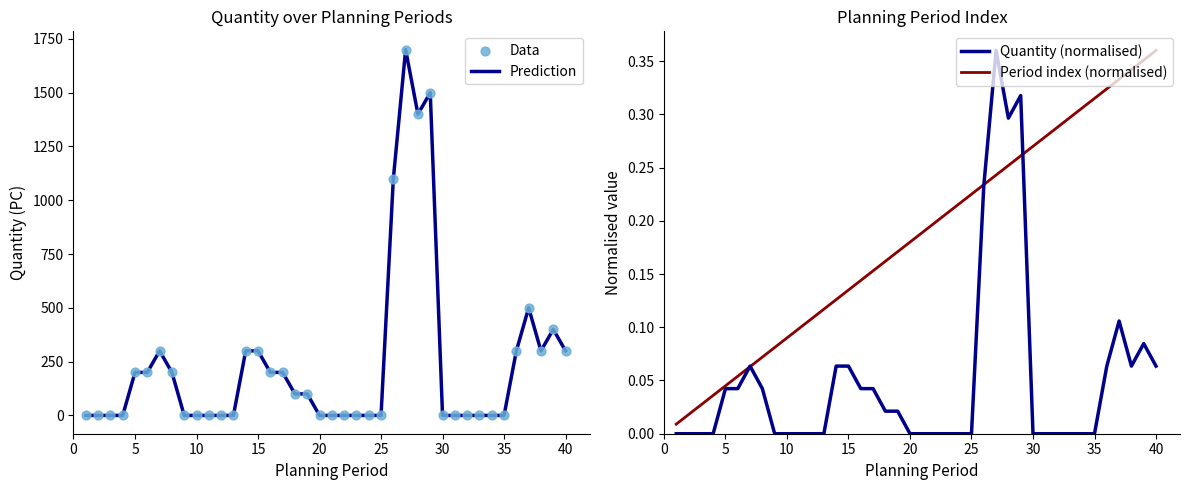

Which series has the largest total across all categories?

Prediction